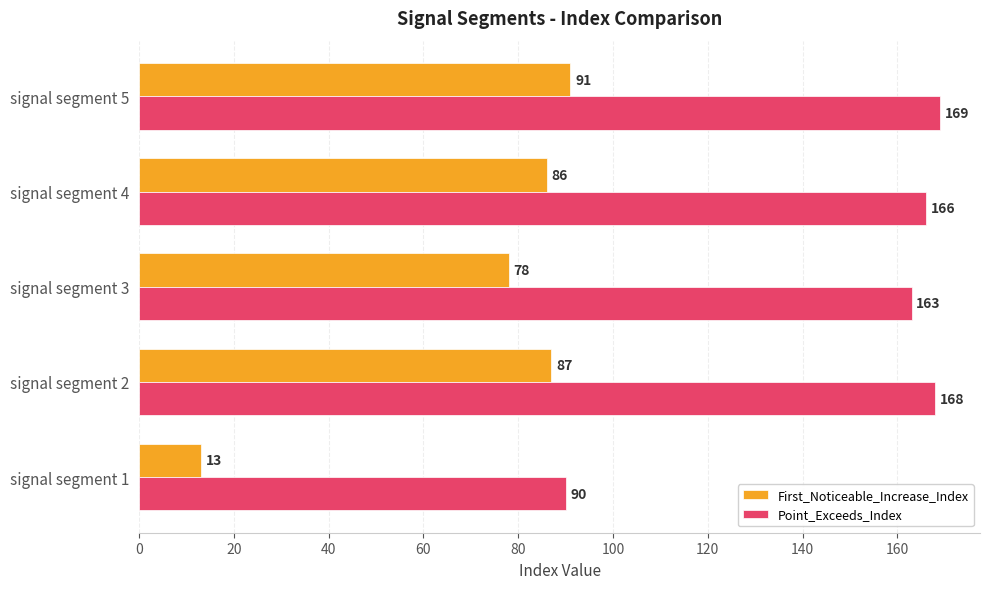

How many distinct data groups are displayed?

2